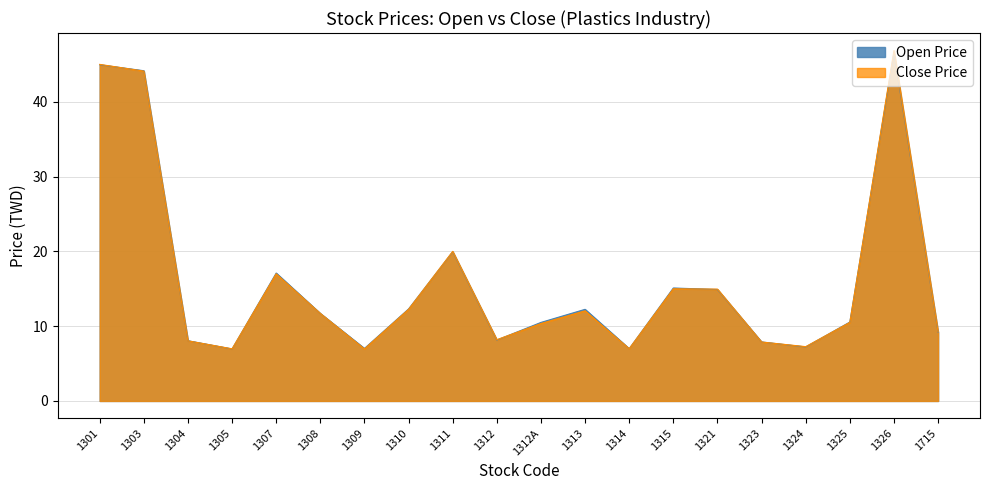

Which label corresponds to the smallest value in the chart?

1305